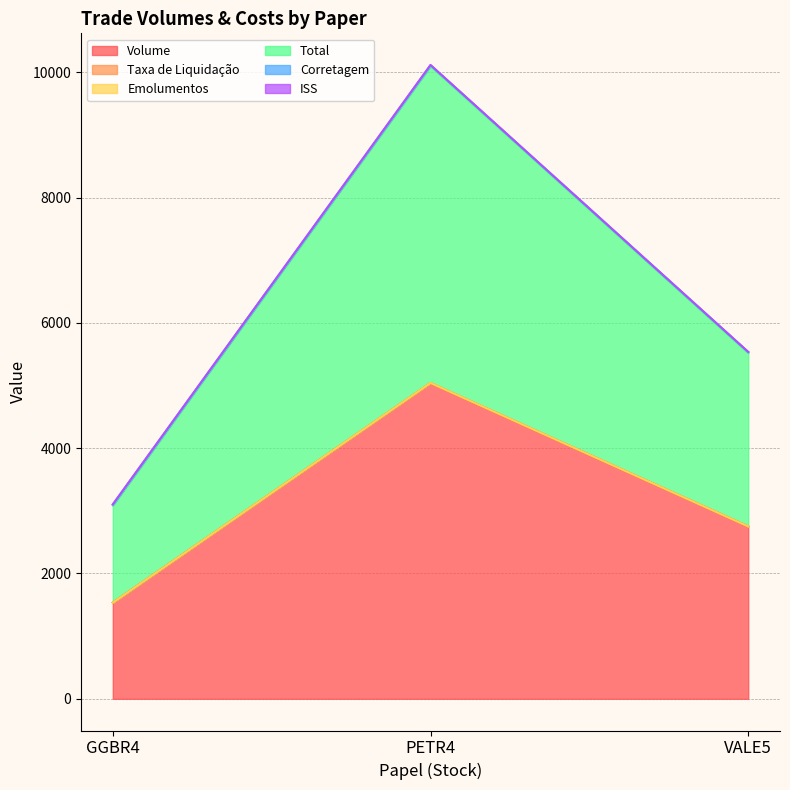

At which label does Volume reach its minimum?

GGBR4